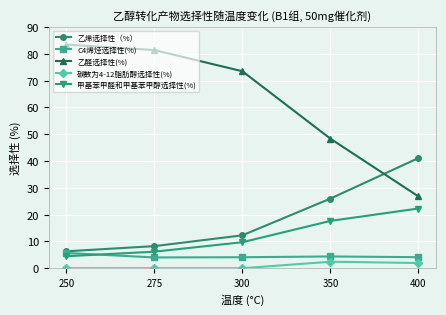

True or false: C4烯烃选择性(%) has a value of 4.0 at 275.

True